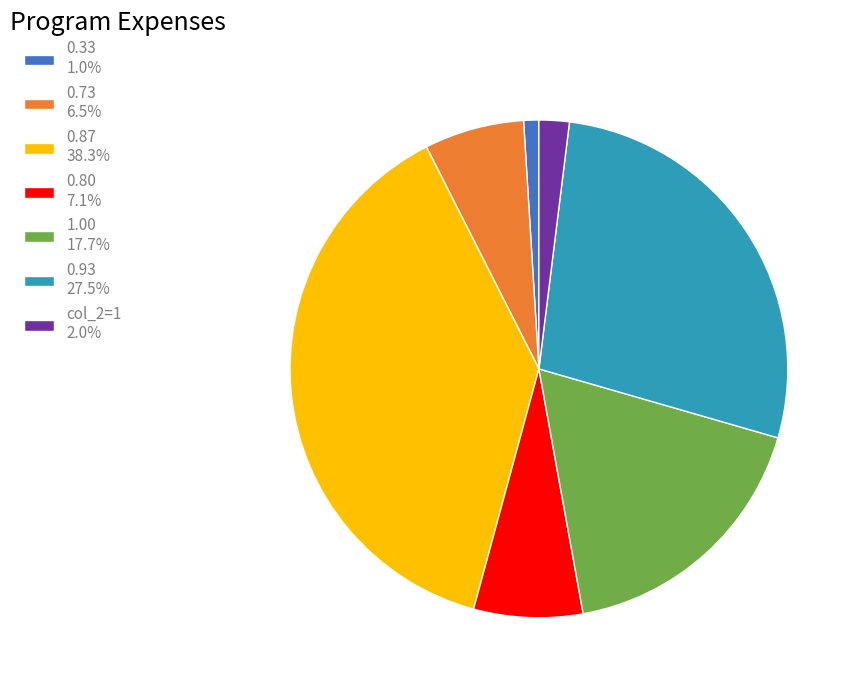

Rank the categories by value from highest to lowest.

0.87 38.3%, 0.93 27.5%, 1.00 17.7%, 0.80 7.1%, 0.73 6.5%, col_2=1 2.0%, 0.33 1.0%